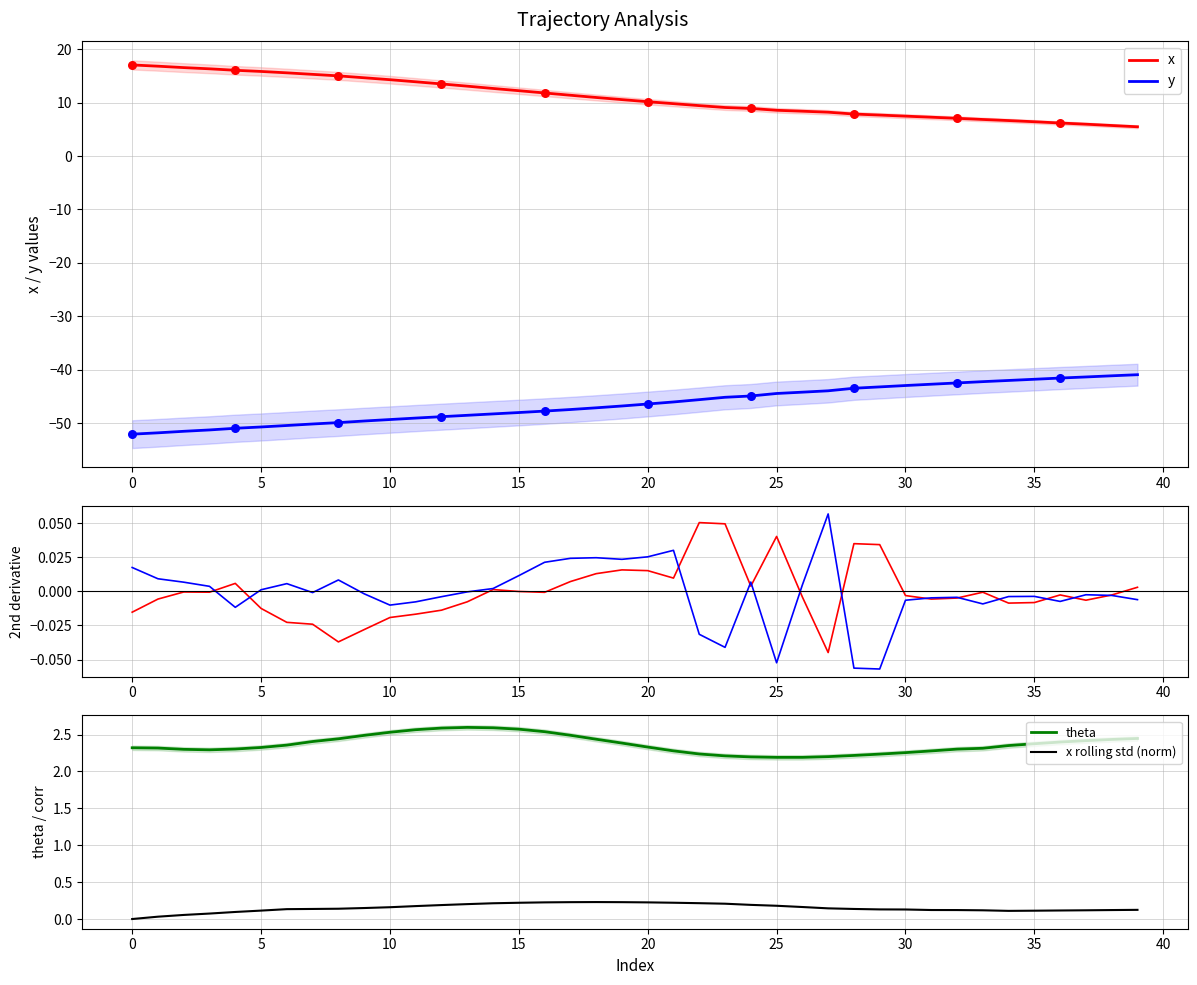

What is the total value across all series at 38?

-32.9